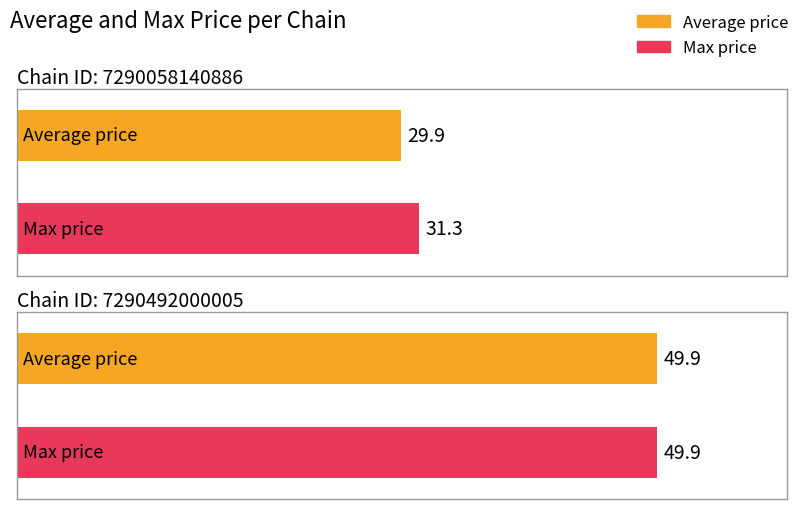

True or false: Max price has a value of 49.9 at 7290492000005.

True